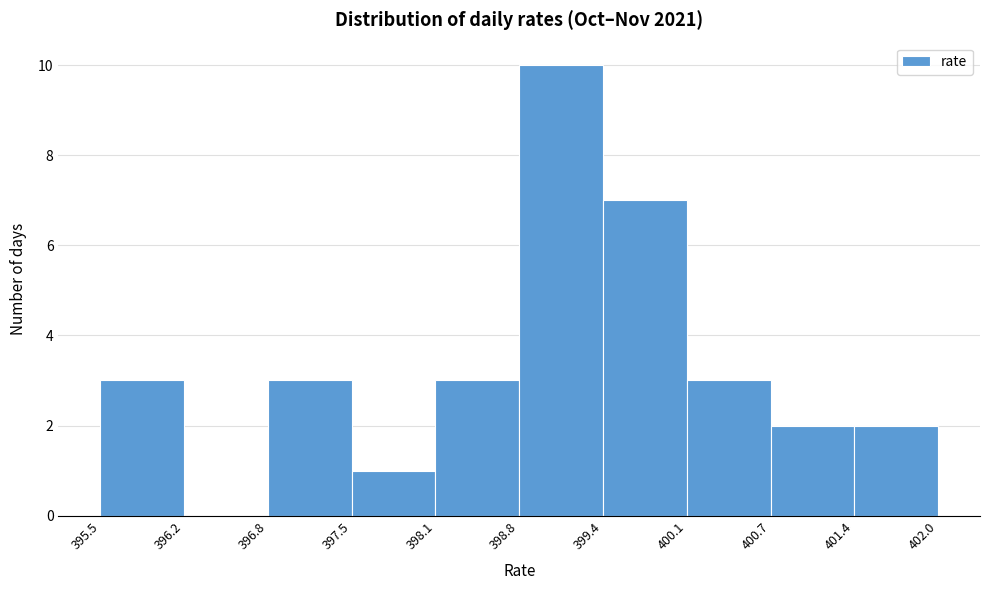

How tall is the bar that spans 401.4 to 402.0 on the x-axis? The values are not printed on the chart, so give them approximately, as read against the axis.

2